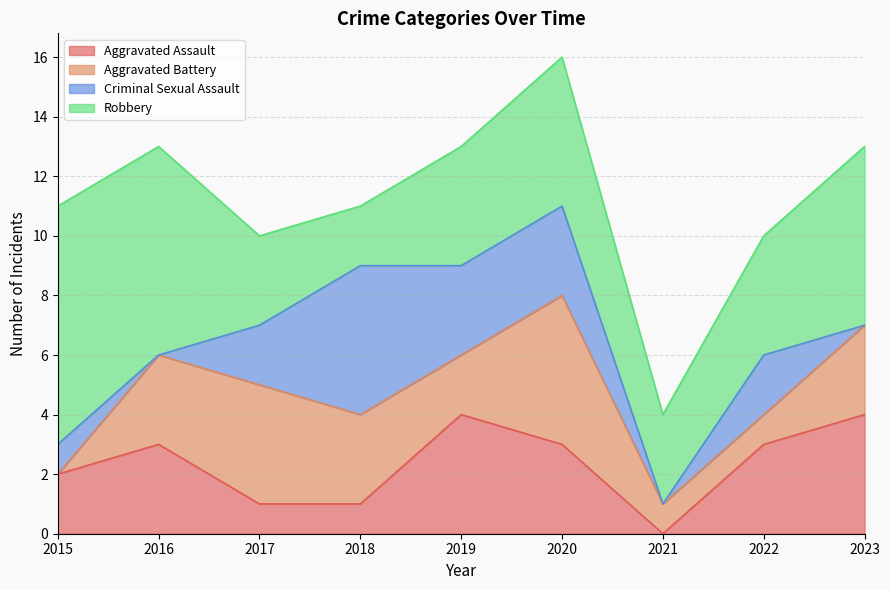

What is the total value across all series at 2021?

4